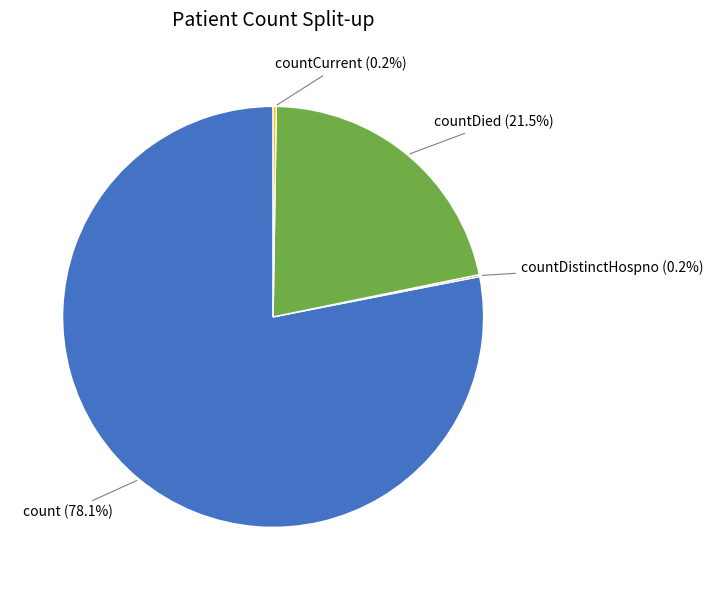

Do countDied (21.5%) and count (78.1%) together represent more than half of the pie?

Yes